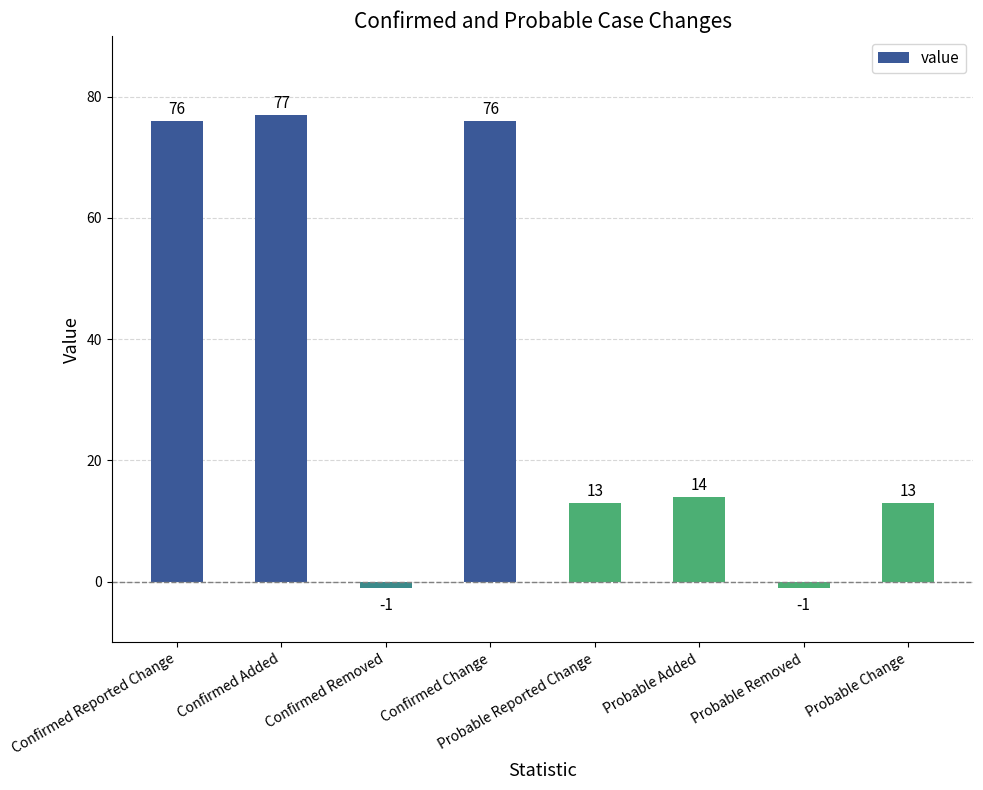

The value at Confirmed Reported Change is 34. True or false?

False